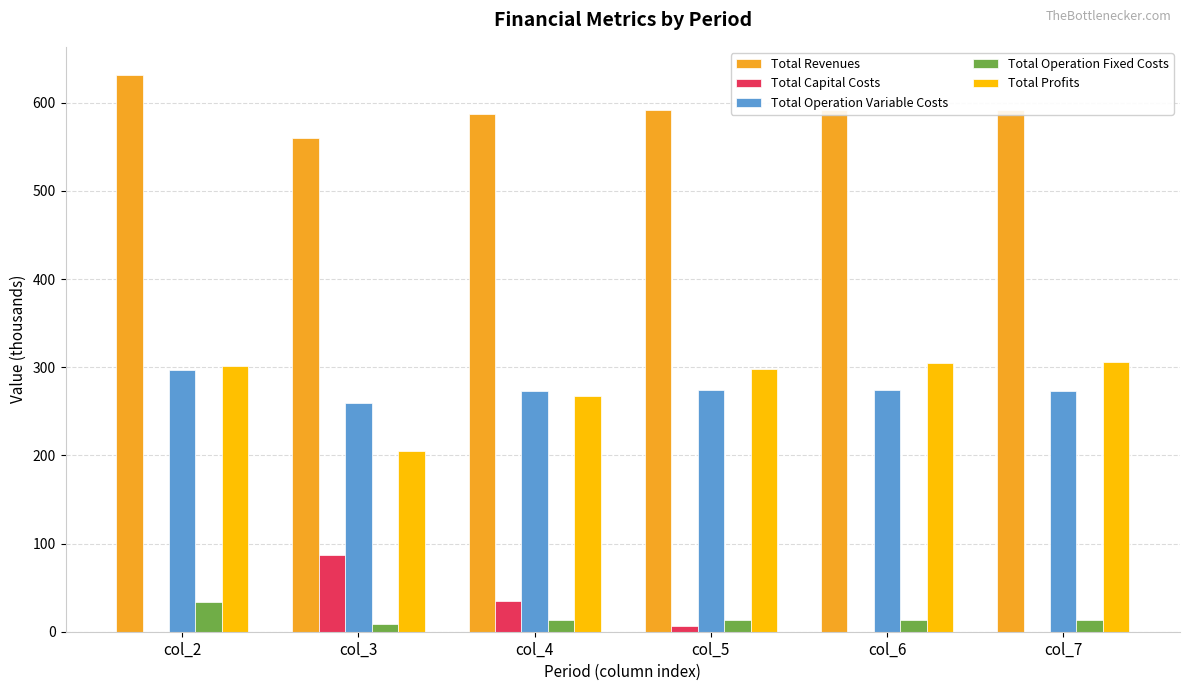

At which category is the sum across all series the highest?

col_2